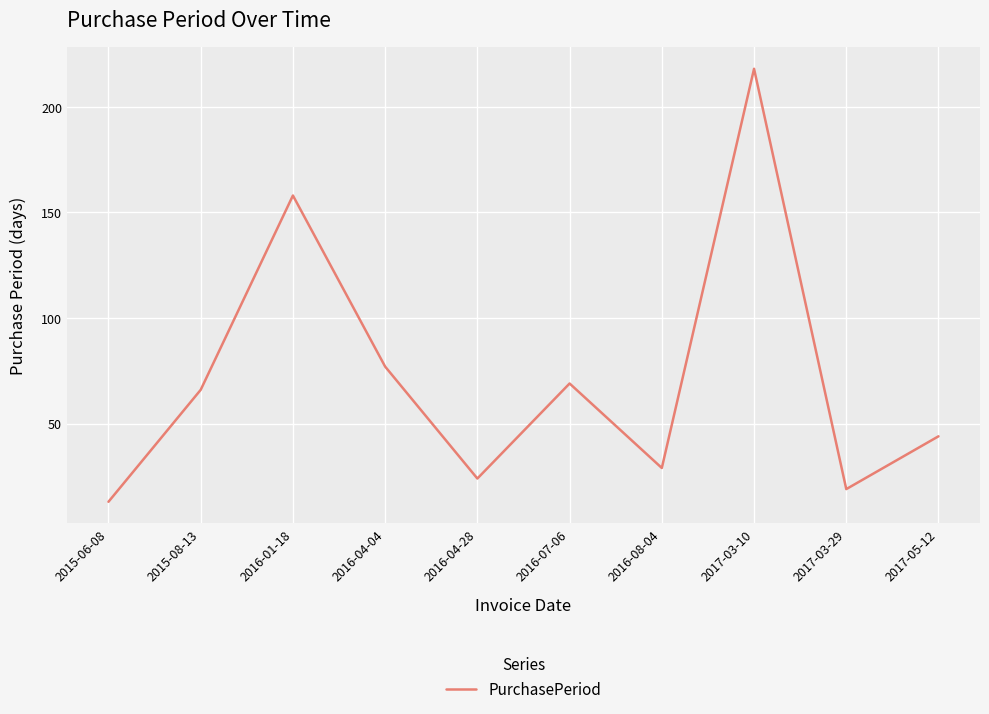

Does the chart display data point markers on the line(s)?

No